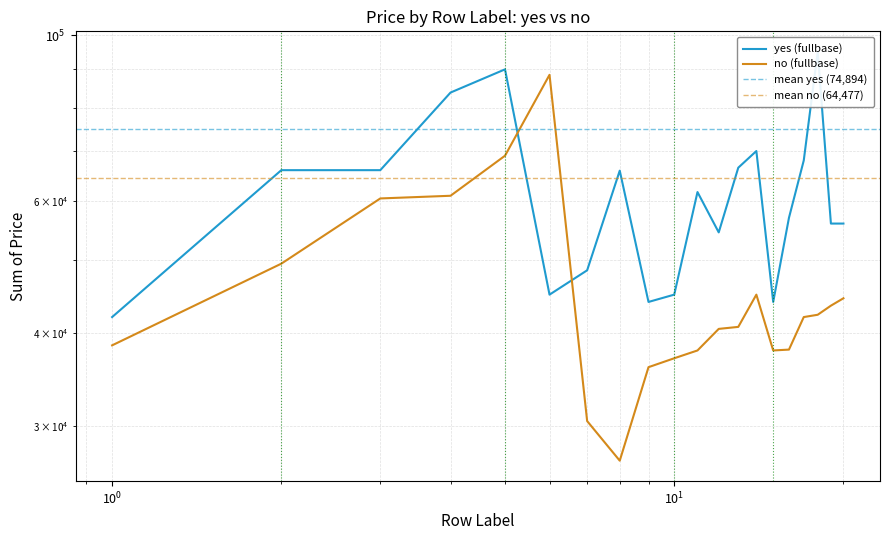

What is the minimum value shown in the chart?

27000